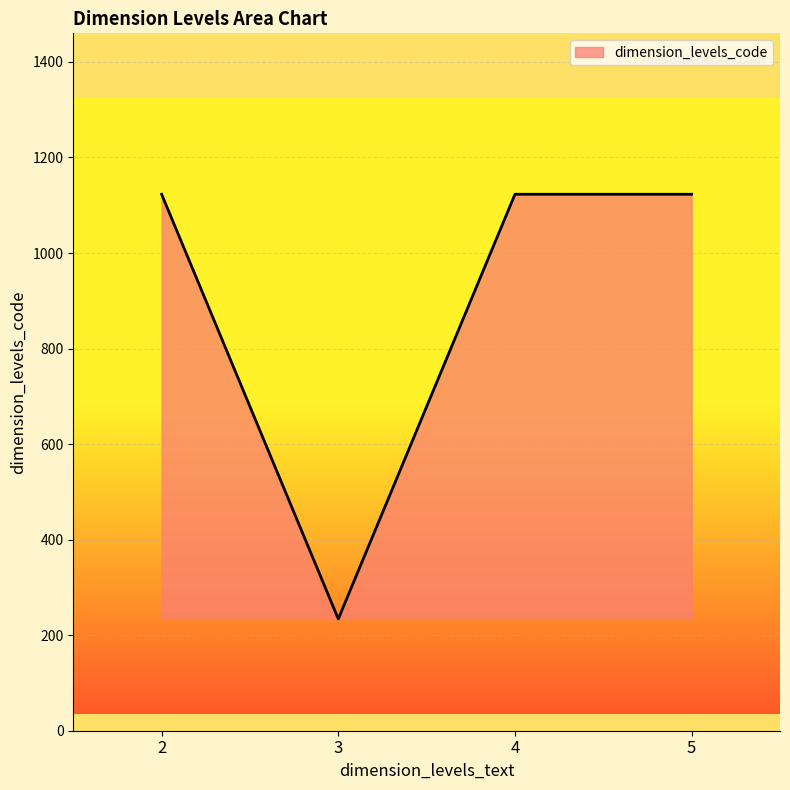

Is it true that the value at 5 is 1123?

True